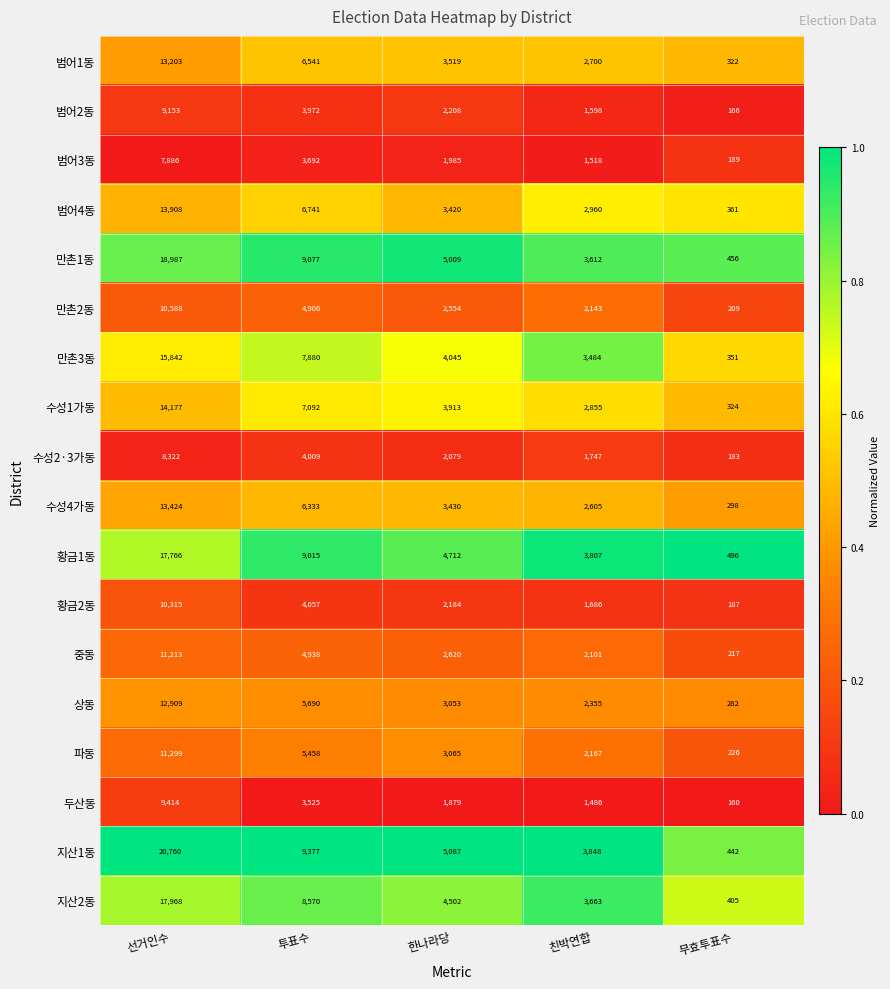

Is it true that 만촌1동 equals 9077 at 투표수?

True